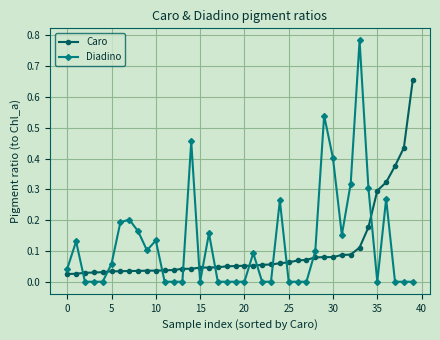

List the series in order of their peak value, highest first.

Diadino, Caro